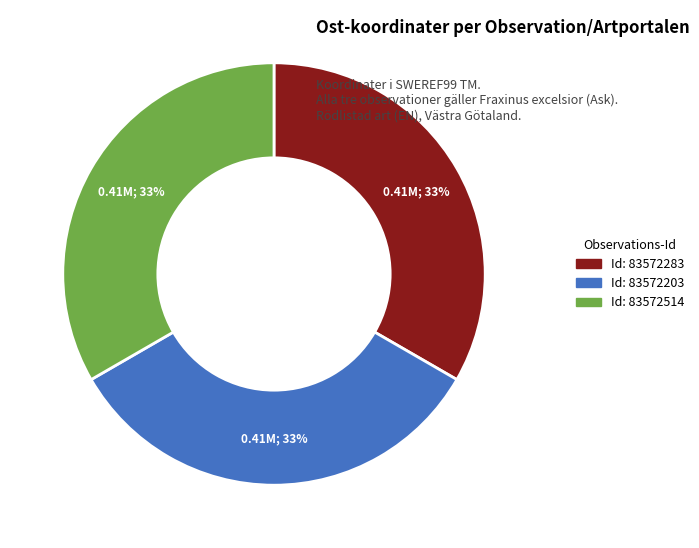

To the nearest percent, what is the average slice percentage?

33%